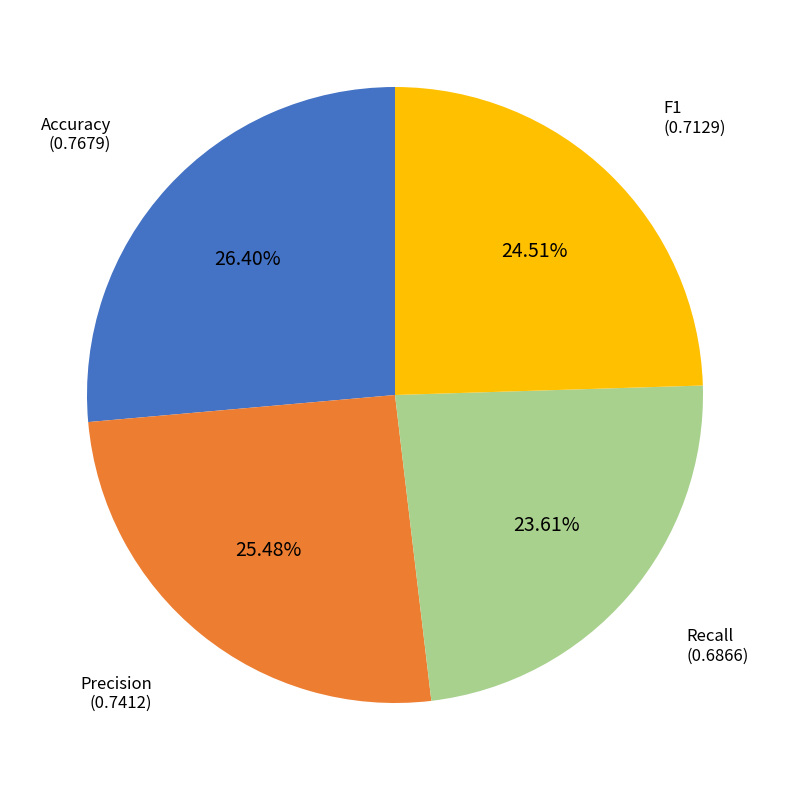

To the nearest percent, what is the difference between the Accuracy and Precision slice percentages?

1%